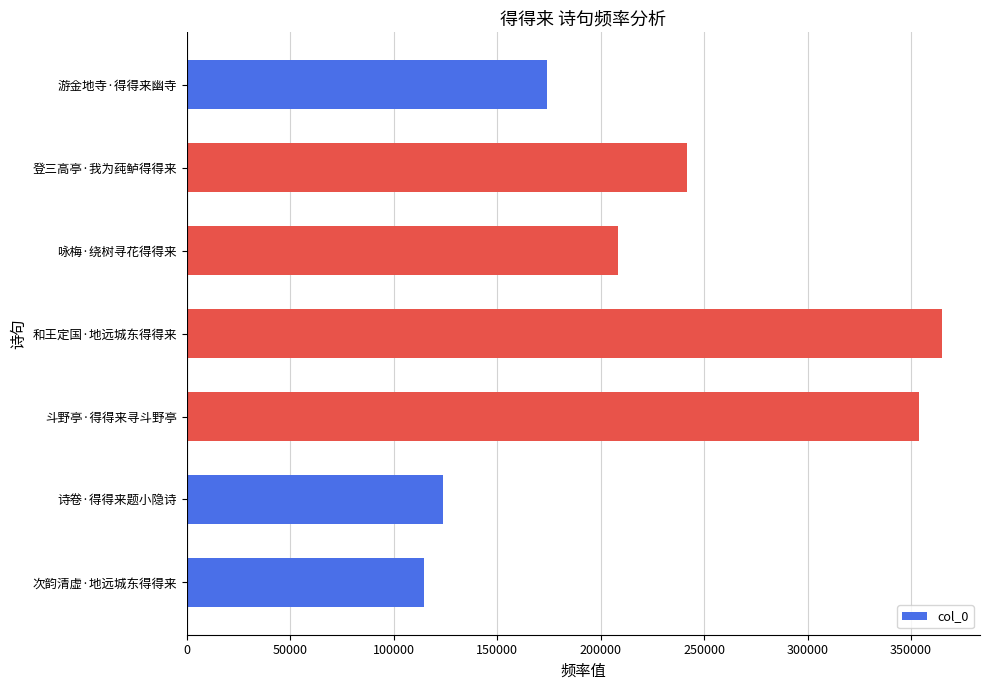

Reading bottom to top, list all the values displayed in this chart.

114589	123581	353804	365072	208421	241586	173999